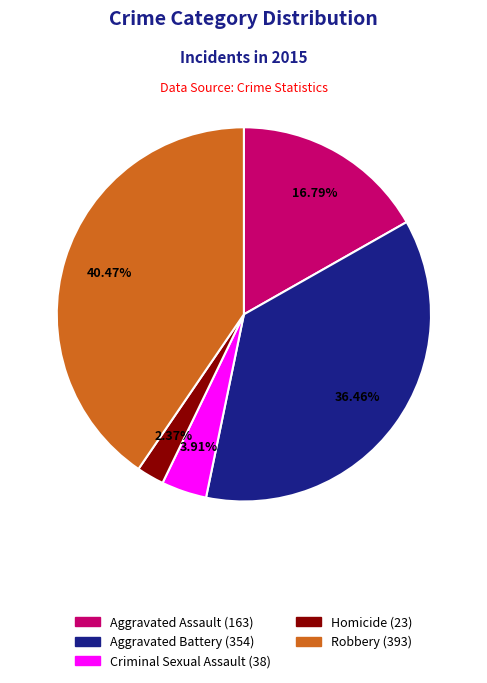

To the nearest percent, what percentage of the pie is Criminal Sexual Assault?

4%